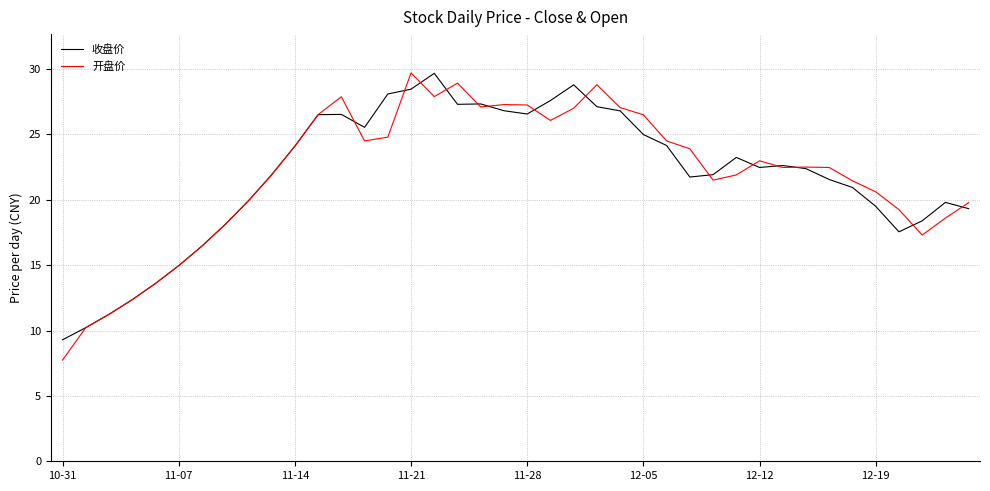

What is the greatest value displayed?

29.7